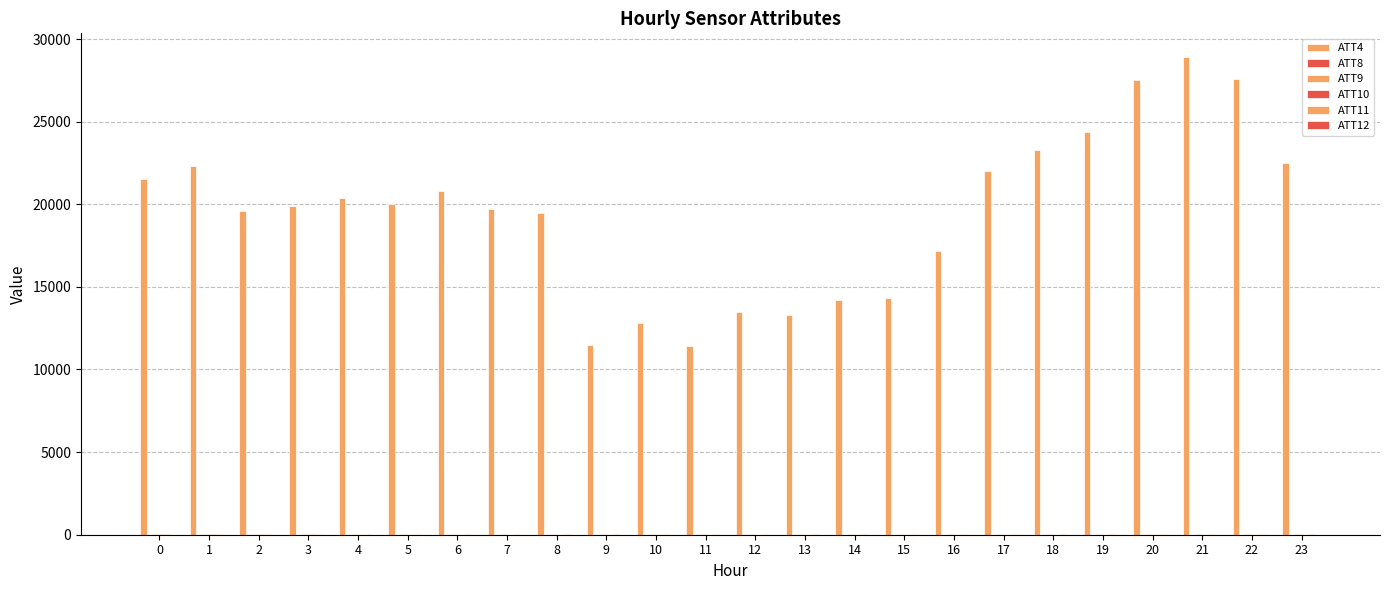

What is the maximum value for ATT9?

41.5